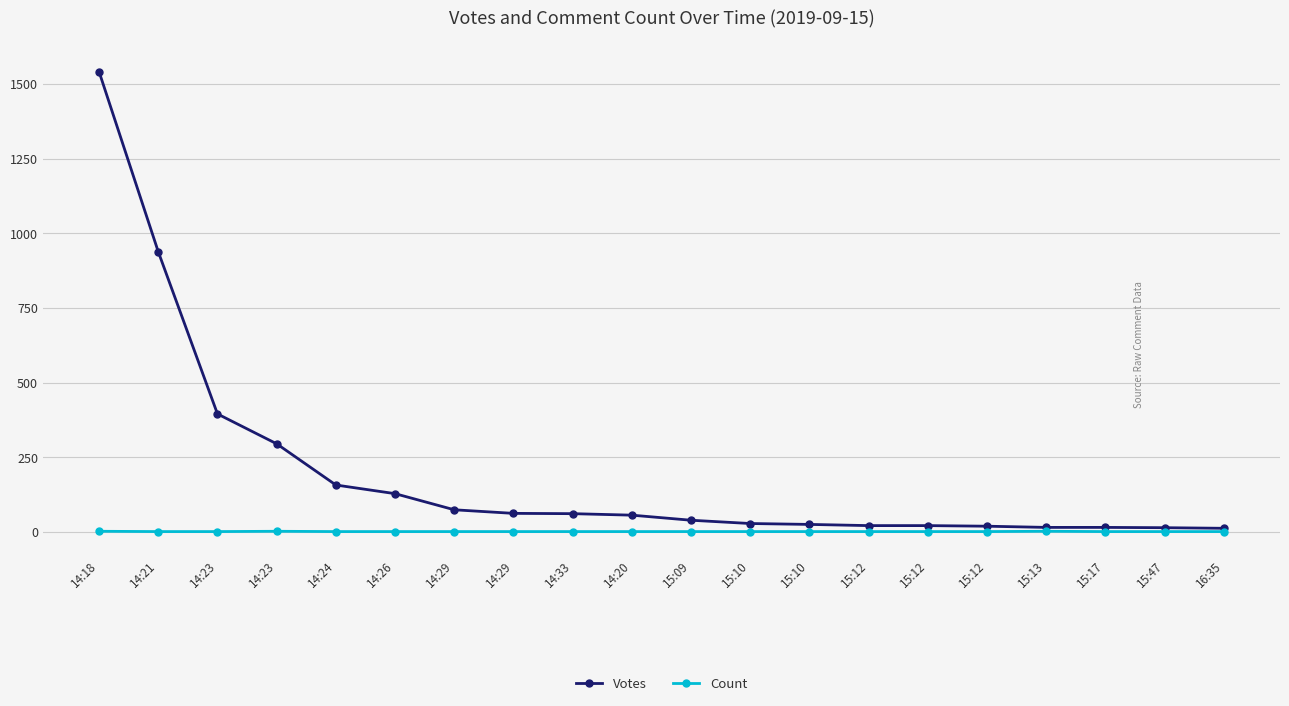

True or false: Count and Votes intersect in this chart.

False